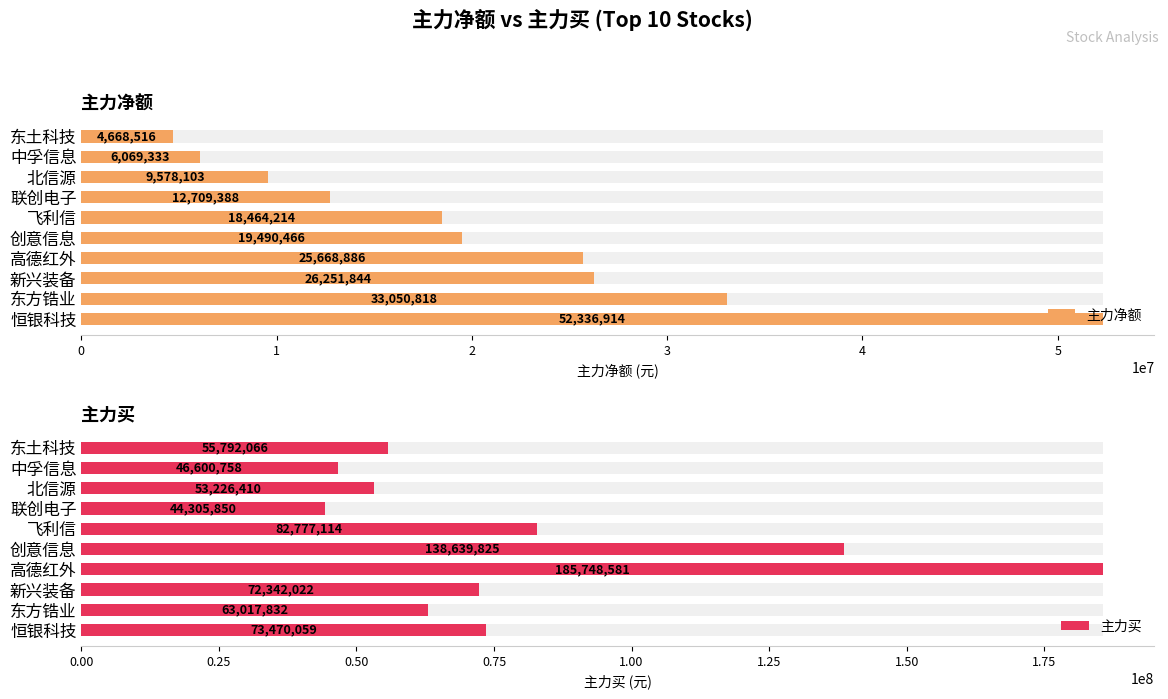

What is the sum of all 主力净额 values?

208288482